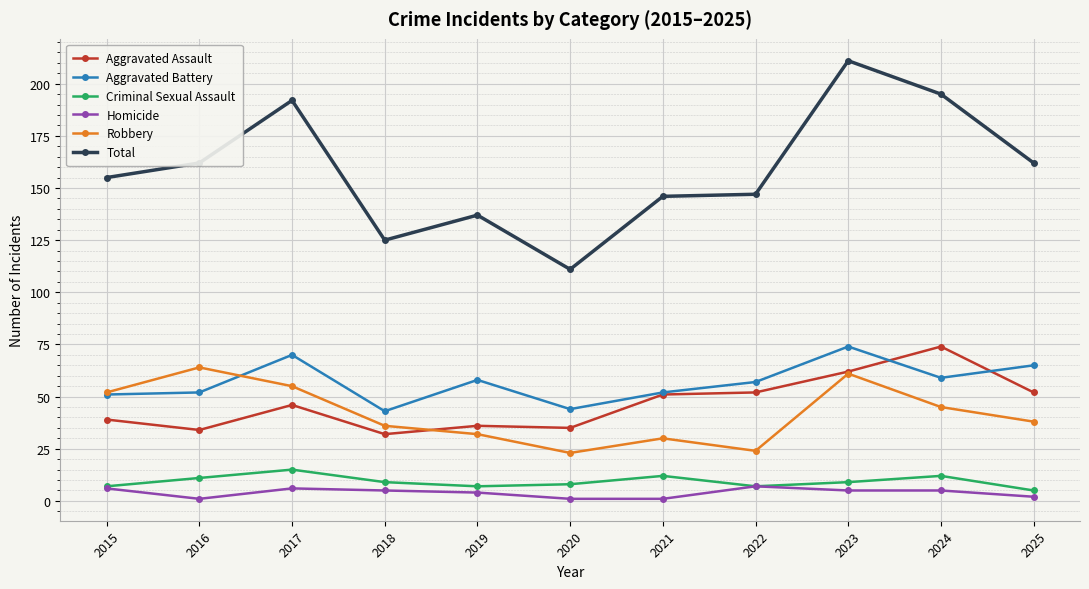

In Criminal Sexual Assault, how many points are lower than both neighbors (excluding endpoints)?

2